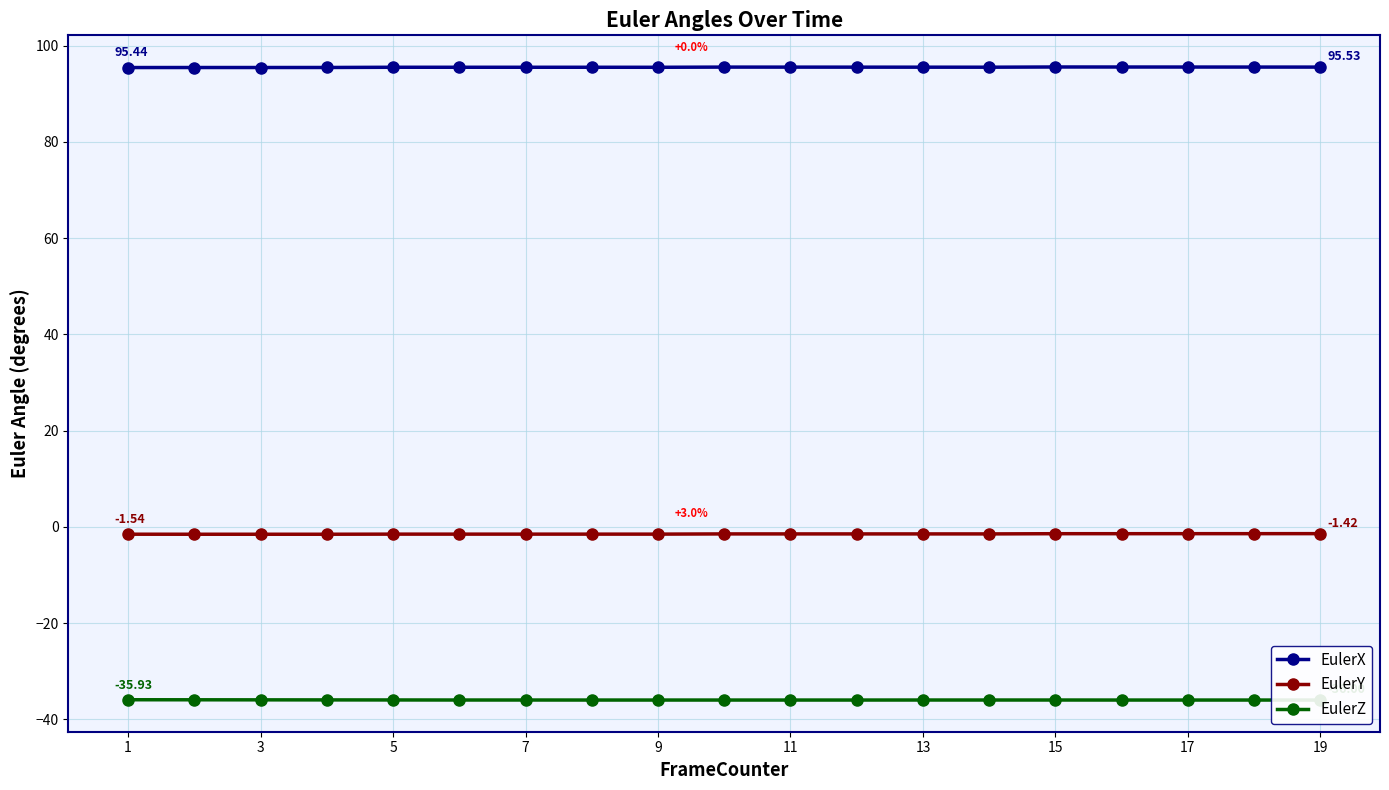

True or false: EulerX and EulerY cross at least once.

False